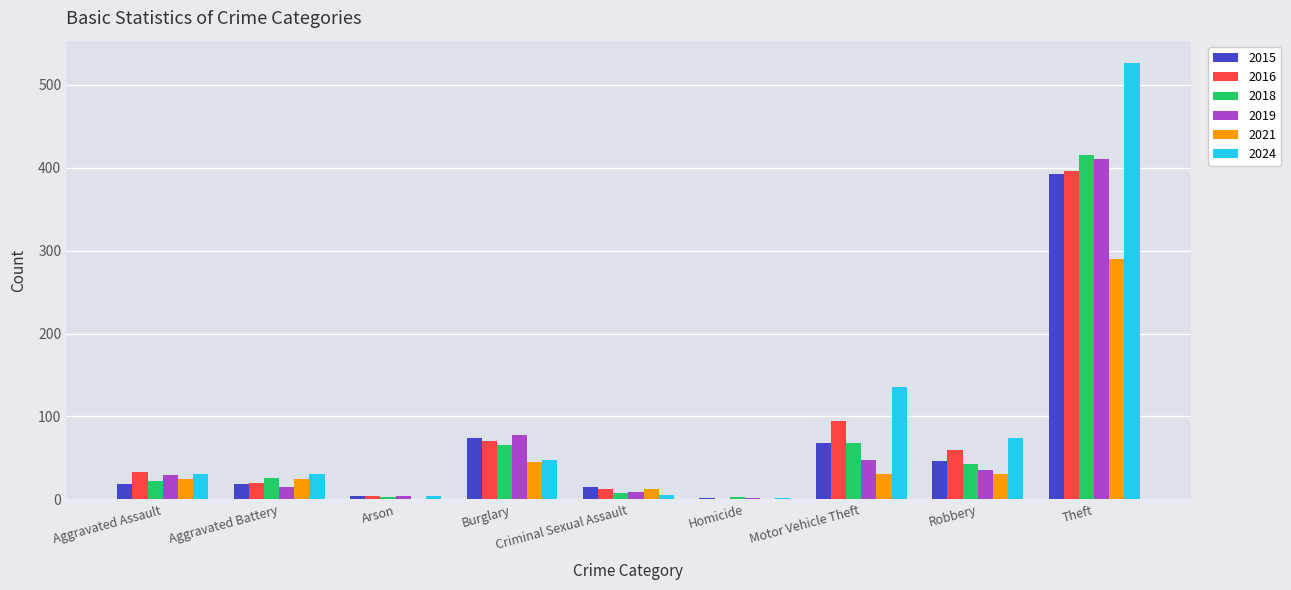

What is the average value of the 2021 series?

51